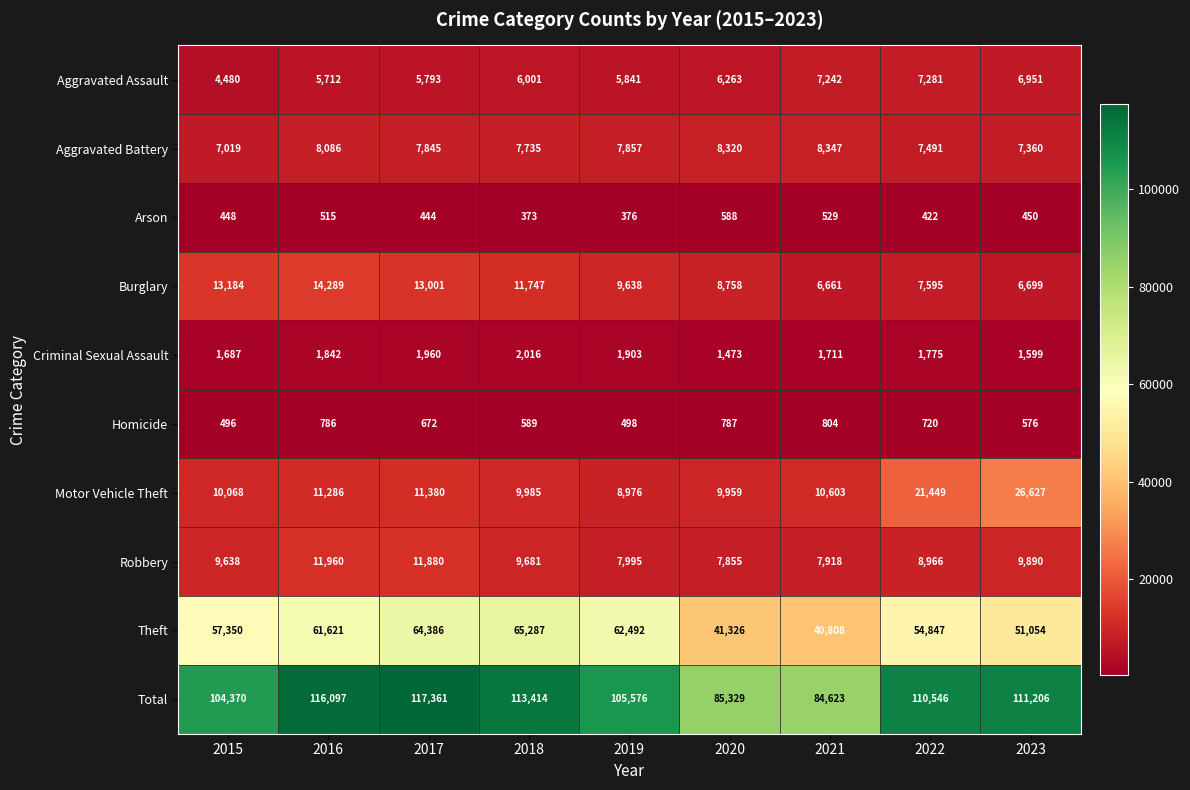

At 2018, list the series in order from largest to smallest.

Total, Theft, Burglary, Motor Vehicle Theft, Robbery, Aggravated Battery, Aggravated Assault, Criminal Sexual Assault, Homicide, Arson